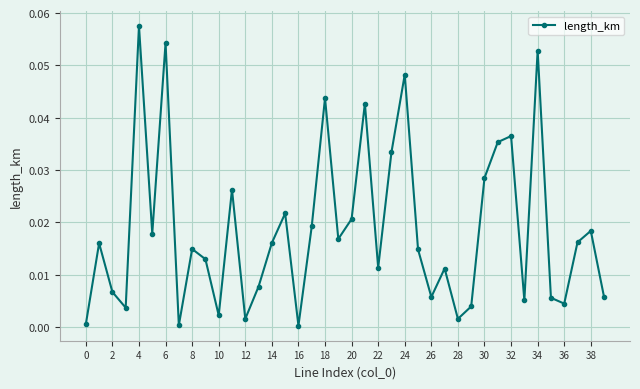

What is the sum of all values?

0.7